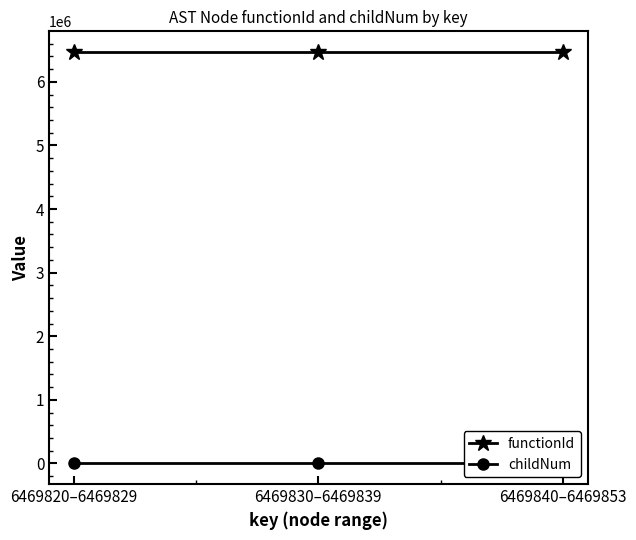

What is the highest value of the functionId series?

6469819.0